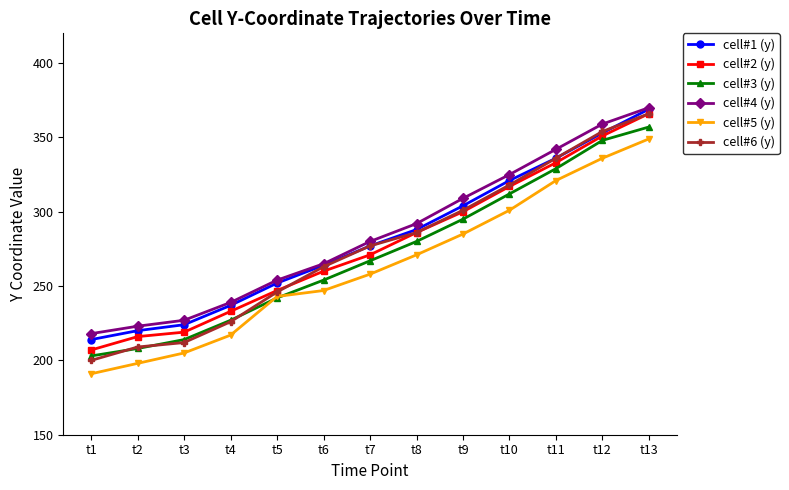

Reading left to right, extract all data points from this chart.

cell#1 (y): t1=214	t2=220	t3=224	t4=237	t5=252	t6=264	t7=277	t8=288	t9=304	t10=321	t11=336	t12=353	t13=369
cell#2 (y): t1=207	t2=216	t3=219	t4=233	t5=247	t6=260	t7=271	t8=286	t9=300	t10=317	t11=333	t12=351	t13=366
cell#3 (y): t1=203	t2=208	t3=214	t4=227	t5=242	t6=254	t7=267	t8=280	t9=295	t10=312	t11=329	t12=348	t13=357
cell#4 (y): t1=218	t2=223	t3=227	t4=239	t5=254	t6=265	t7=280	t8=292	t9=309	t10=325	t11=342	t12=359	t13=370
cell#5 (y): t1=191	t2=198	t3=205	t4=217	t5=243	t6=247	t7=258	t8=271	t9=285	t10=301	t11=321	t12=336	t13=349
cell#6 (y): t1=200	t2=209	t3=212	t4=226	t5=246	t6=263	t7=277	t8=286	t9=301	t10=318	t11=336	t12=354	t13=366